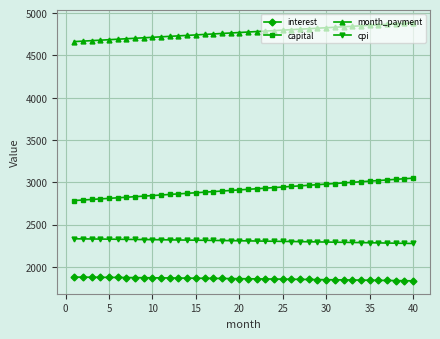

True or false: cpi and interest cross at least once.

False